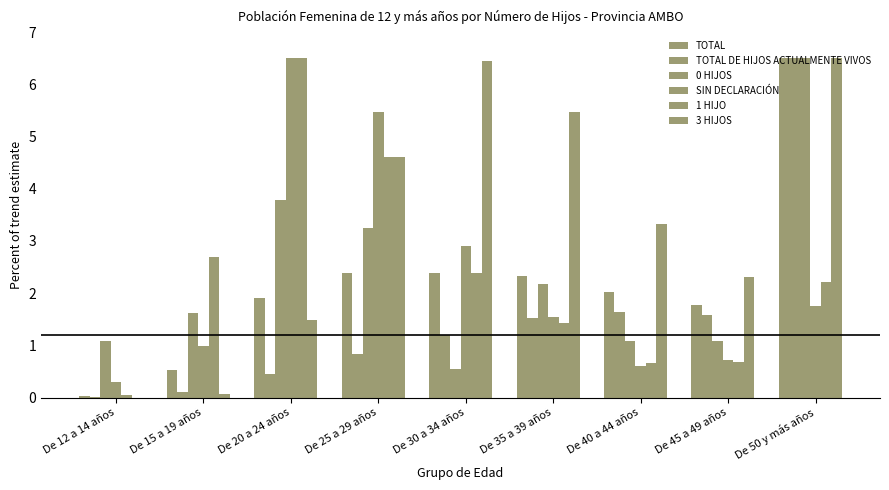

Is it true that TOTAL equals 1.2 at De 25 a 29 años?

False